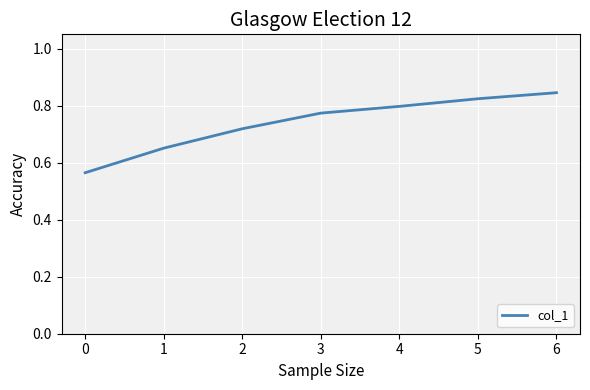

Rank the categories by value from lowest to highest.

0, 1, 2, 3, 4, 5, 6